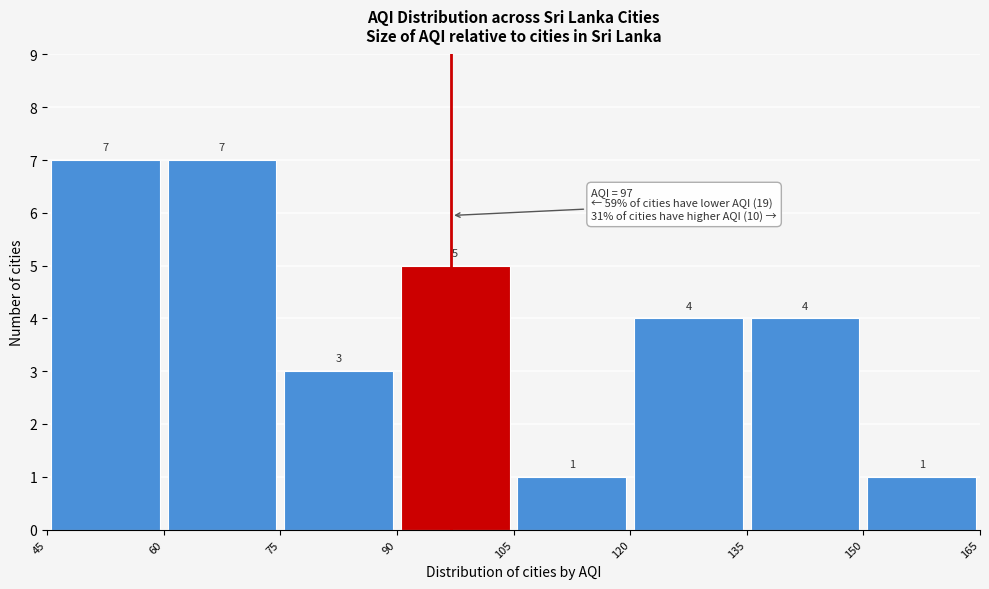

What is the height of the bar covering 135 to 150 on the x-axis?

4